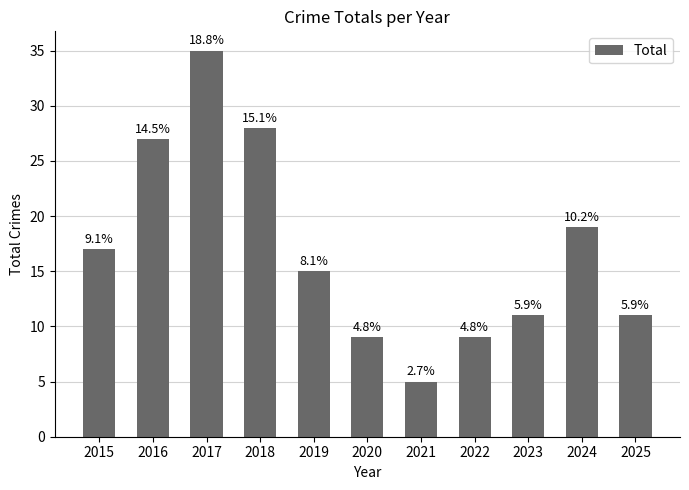

How many bars are there in total?

11